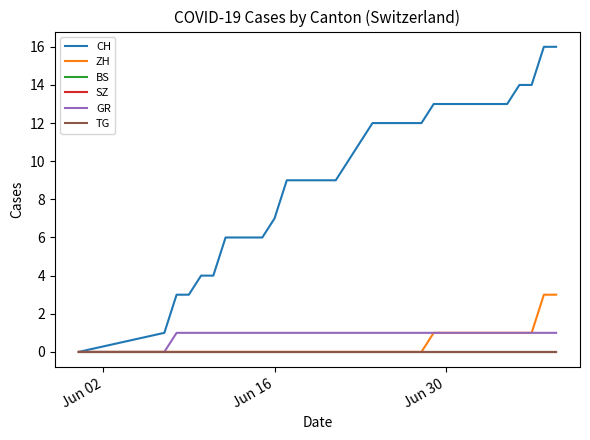

Is this an area chart (filled region under the line)?

No